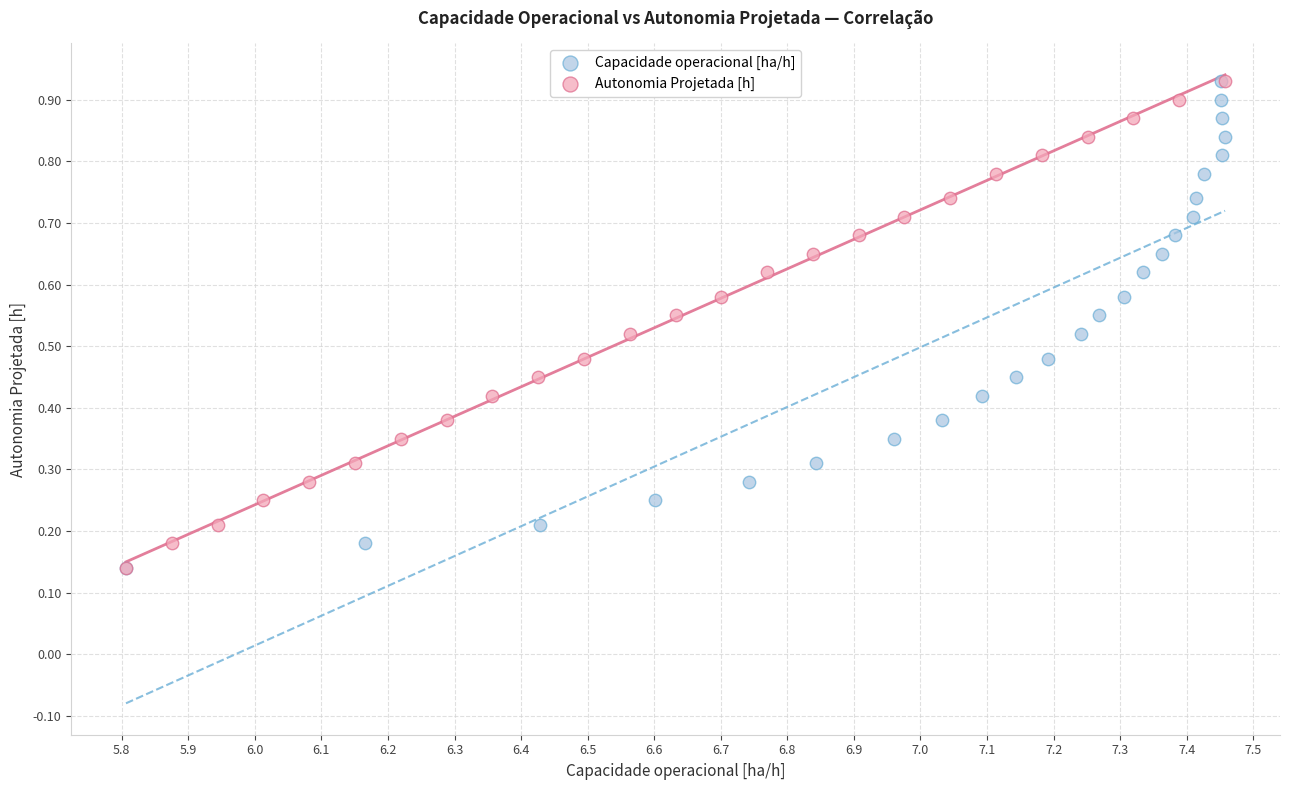

What are all the series names shown in the legend?

Capacidade operacional [ha/h], Autonomia Projetada [h]